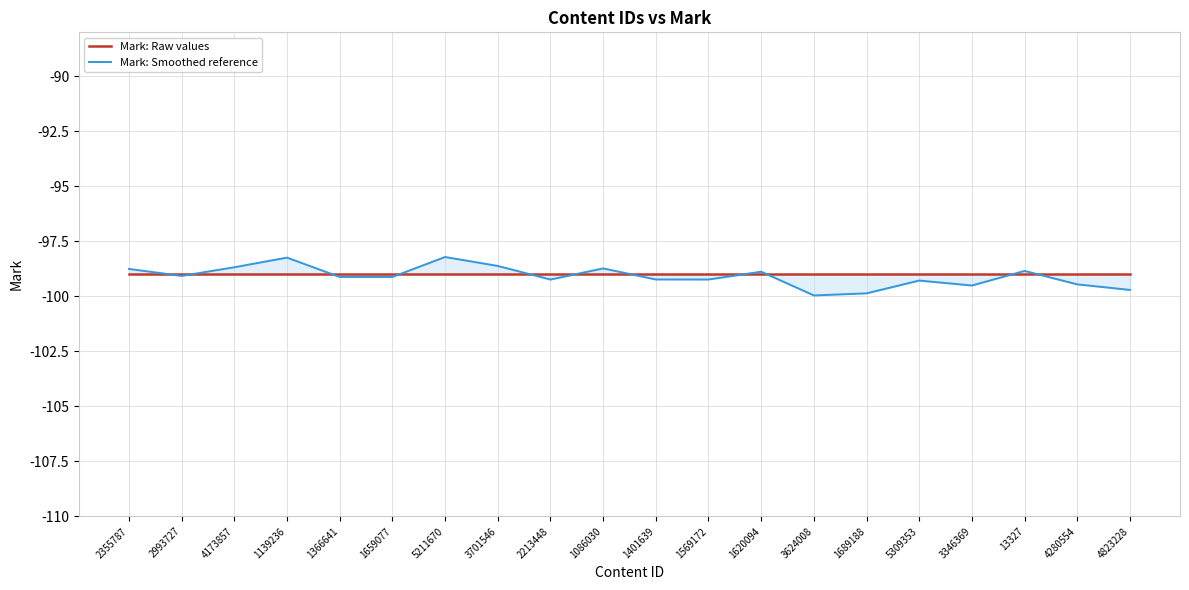

Which category has the highest value across all series?

5211670